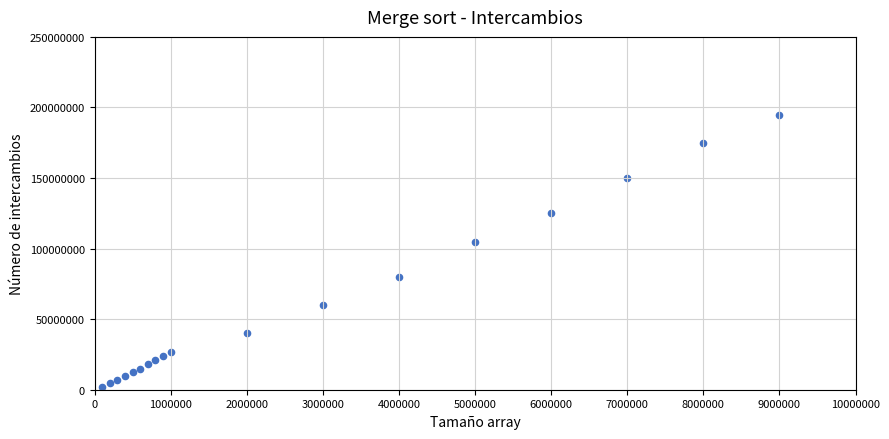

What Y value in the scatter plot is closest to 98500000?

105000000